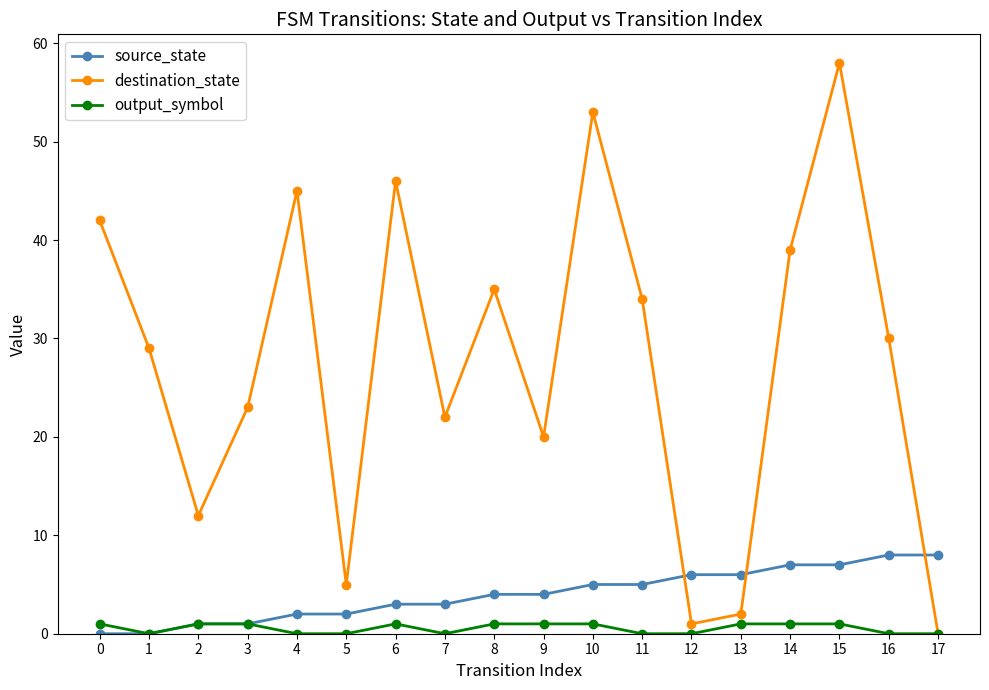

Reading right to left, list all the values displayed in this chart.

source_state: 17=8	16=8	15=7	14=7	13=6	12=6	11=5	10=5	9=4	8=4	7=3	6=3	5=2	4=2	3=1	2=1	1=0	0=0
destination_state: 17=0	16=30	15=58	14=39	13=2	12=1	11=34	10=53	9=20	8=35	7=22	6=46	5=5	4=45	3=23	2=12	1=29	0=42
output_symbol: 17=0	16=0	15=1	14=1	13=1	12=0	11=0	10=1	9=1	8=1	7=0	6=1	5=0	4=0	3=1	2=1	1=0	0=1